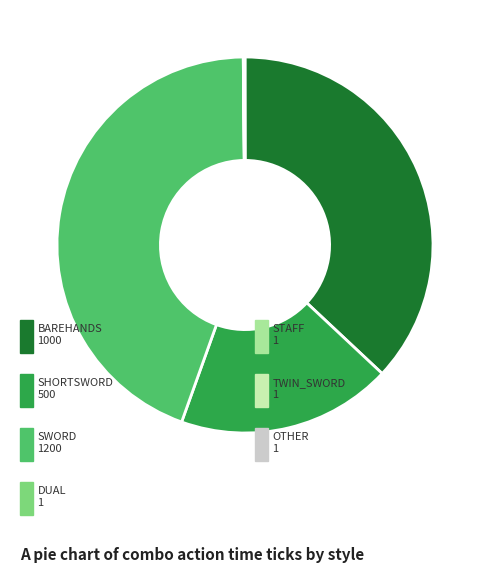

Rank the categories by value from lowest to highest.

DUAL, STAFF, TWIN_SWORD, OTHER, SHORTSWORD, BAREHANDS, SWORD